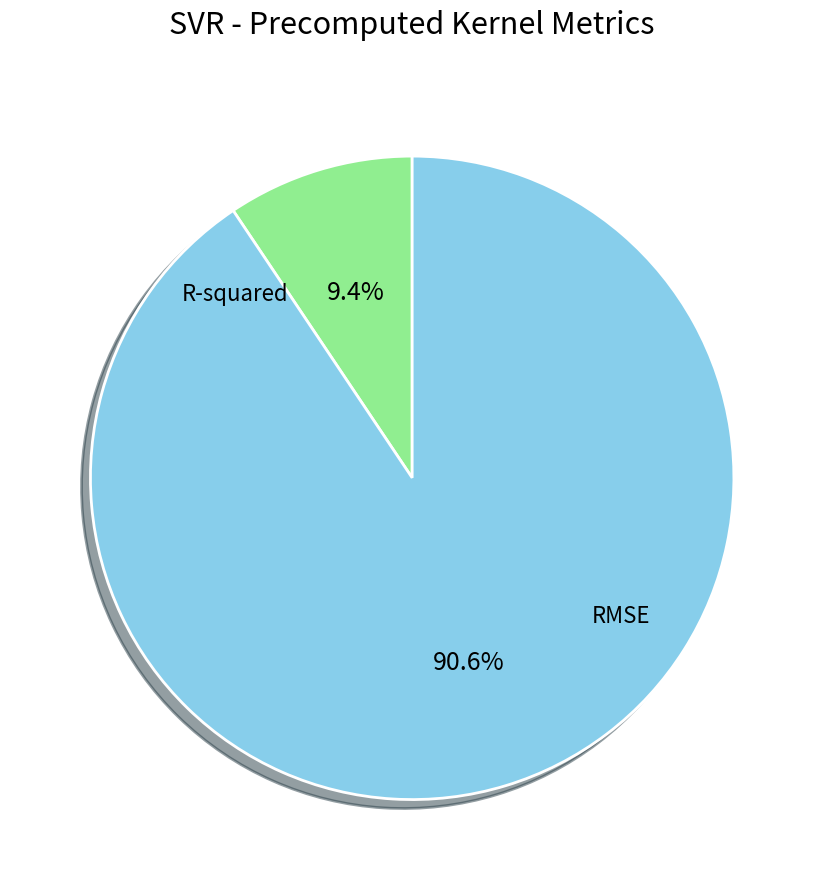

Is there any slice that represents more than half of the pie?

Yes